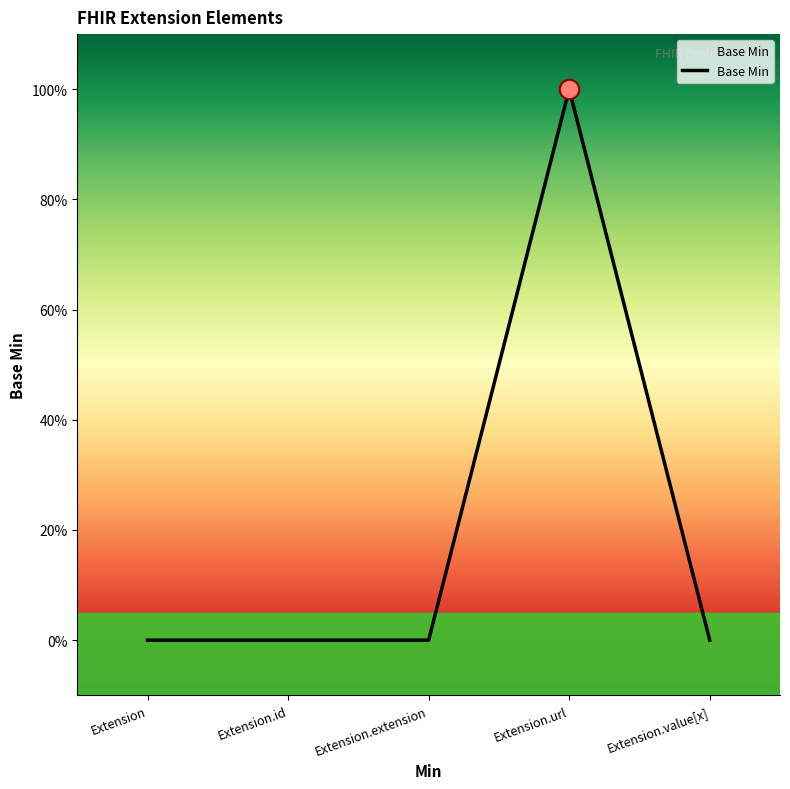

Rank the categories by value from highest to lowest.

Extension.url, Extension, Extension.id, Extension.extension, Extension.value[x]